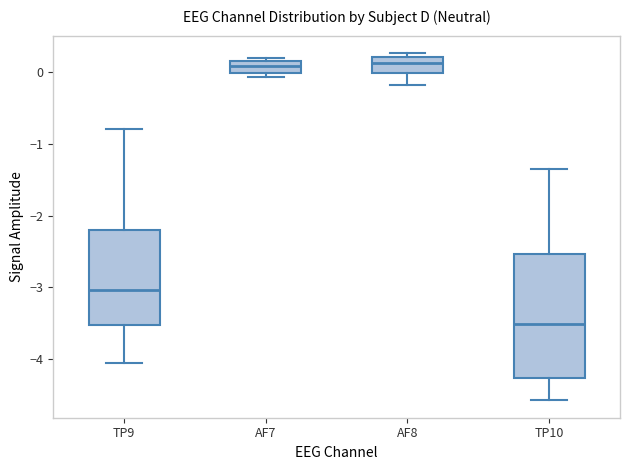

Where does the upper whisker of the box for TP9 end on the y-axis? The values are not printed on the chart, so give them approximately, as read against the axis.

-0.8